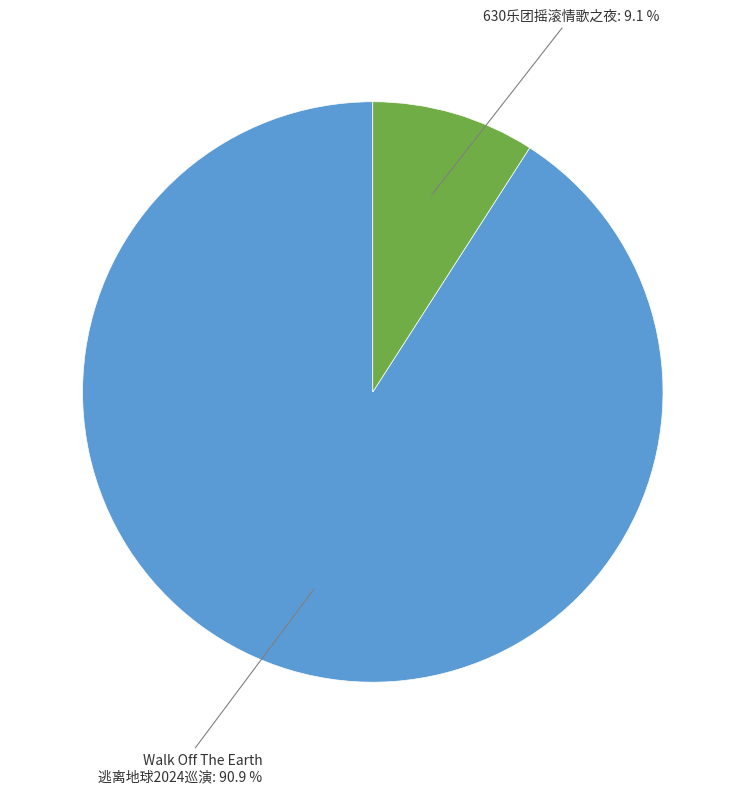

To the nearest percent, what is the difference between the largest and smallest slice percentages?

82%